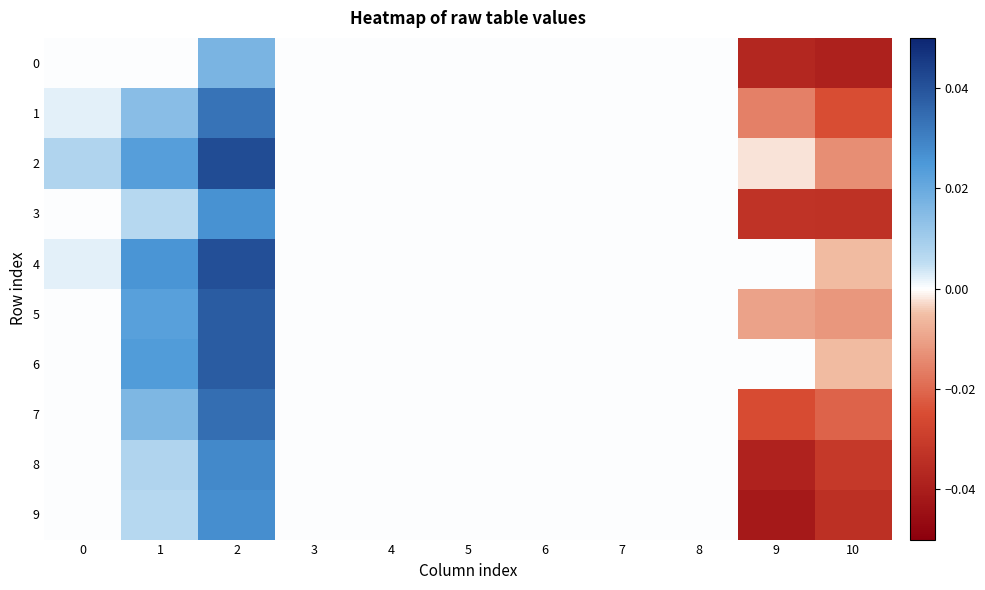

Between 2 and 8, which series saw the biggest shift?

2